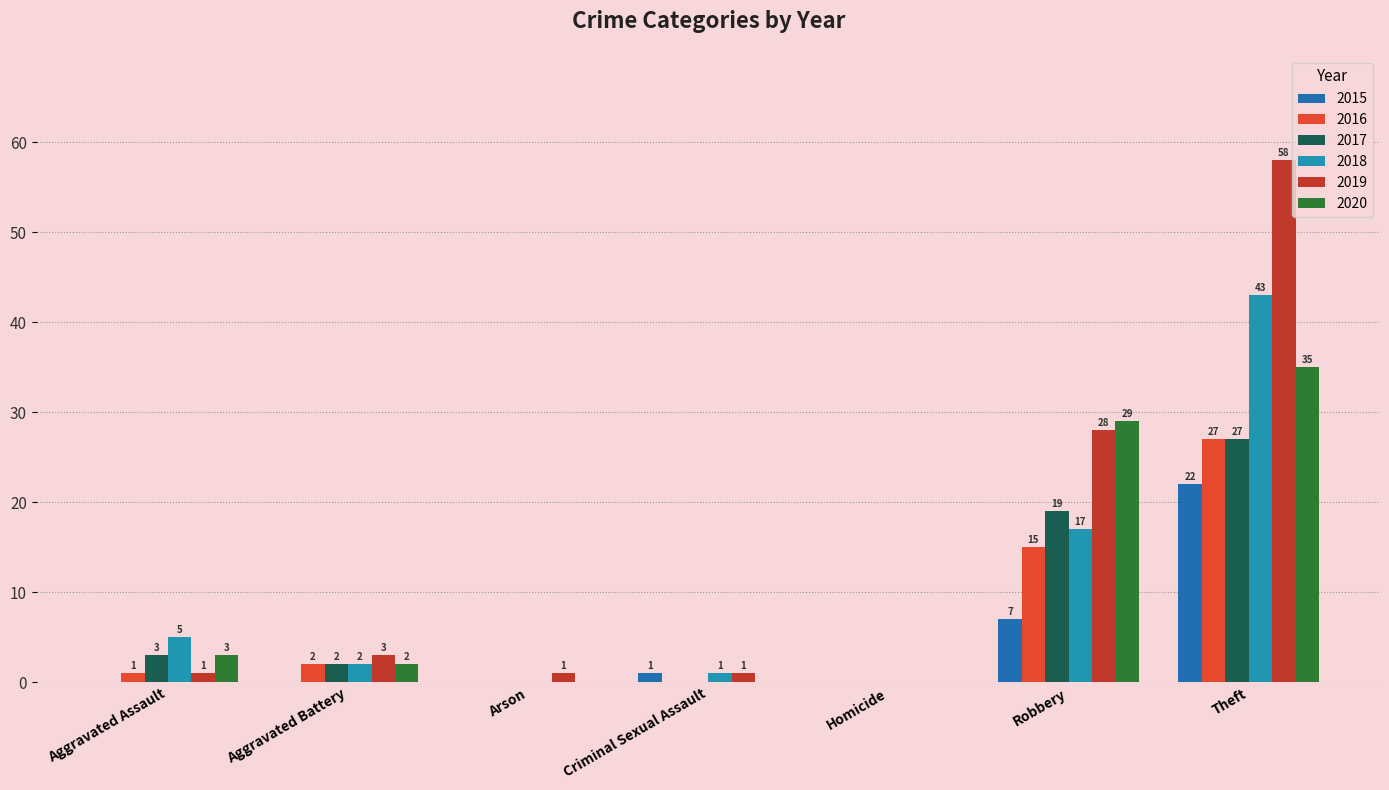

Between Aggravated Assault and Criminal Sexual Assault, which series saw the biggest shift?

2018